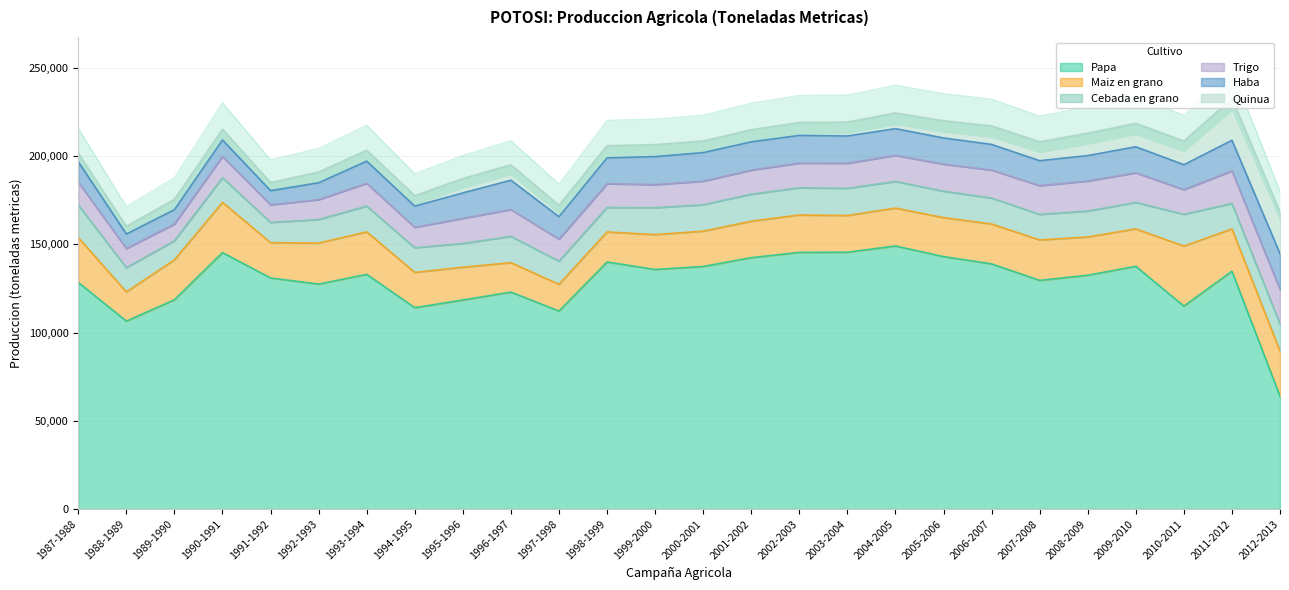

How many data points in Papa are above 133038?

12